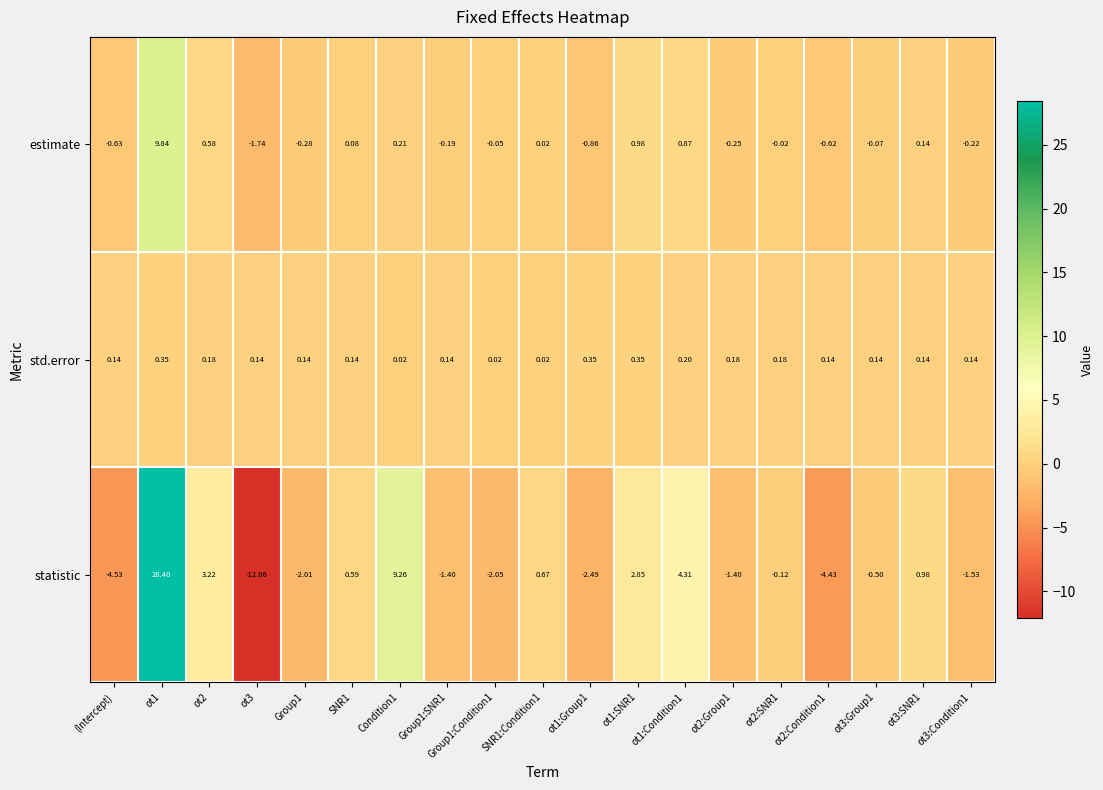

Which series has the largest total across all categories?

statistic